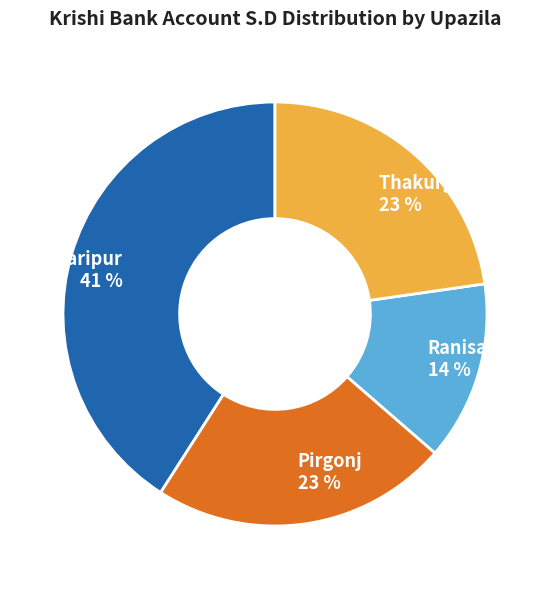

Is the sum of Thakurgaon Sadar and Haripur greater than half?

Yes